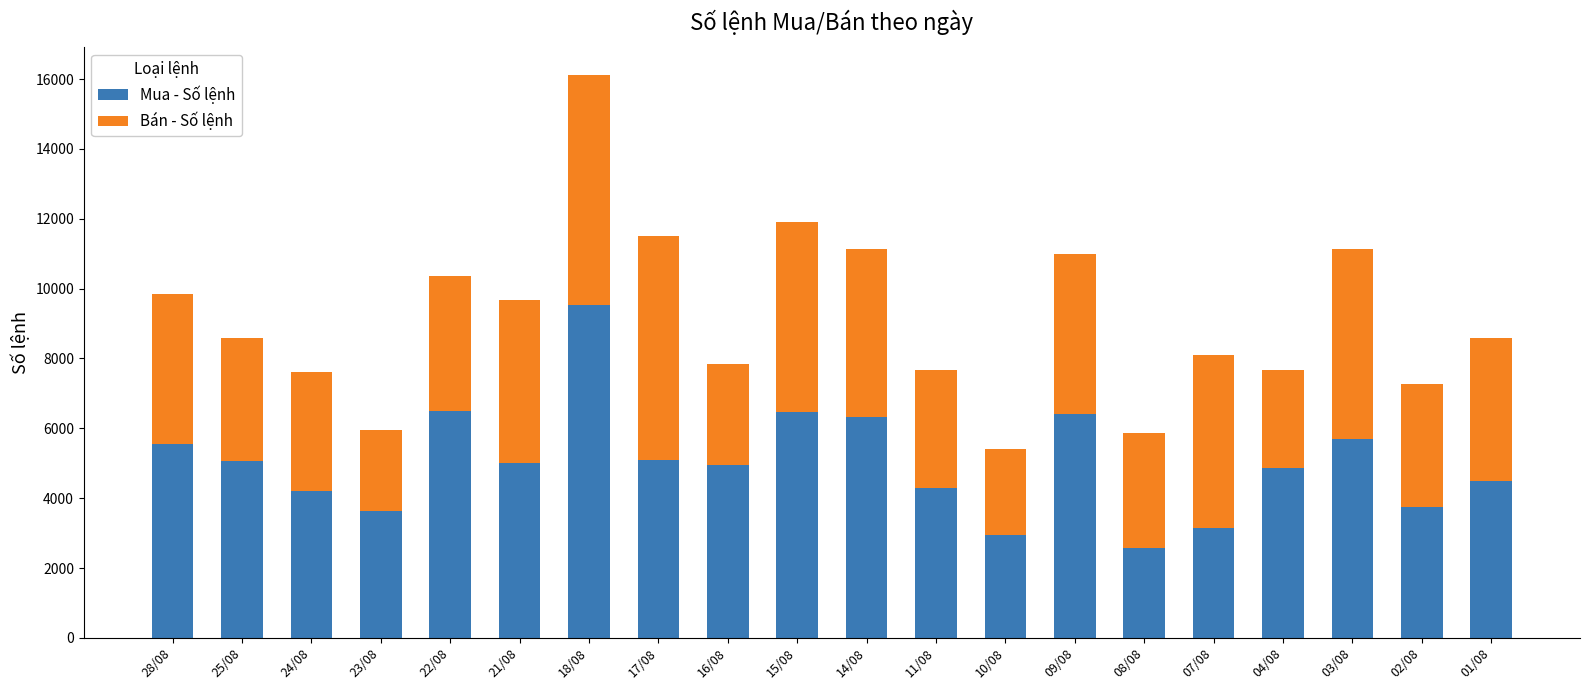

Read the Mua - Số lệnh value at 02/08, to the nearest 50.

3750